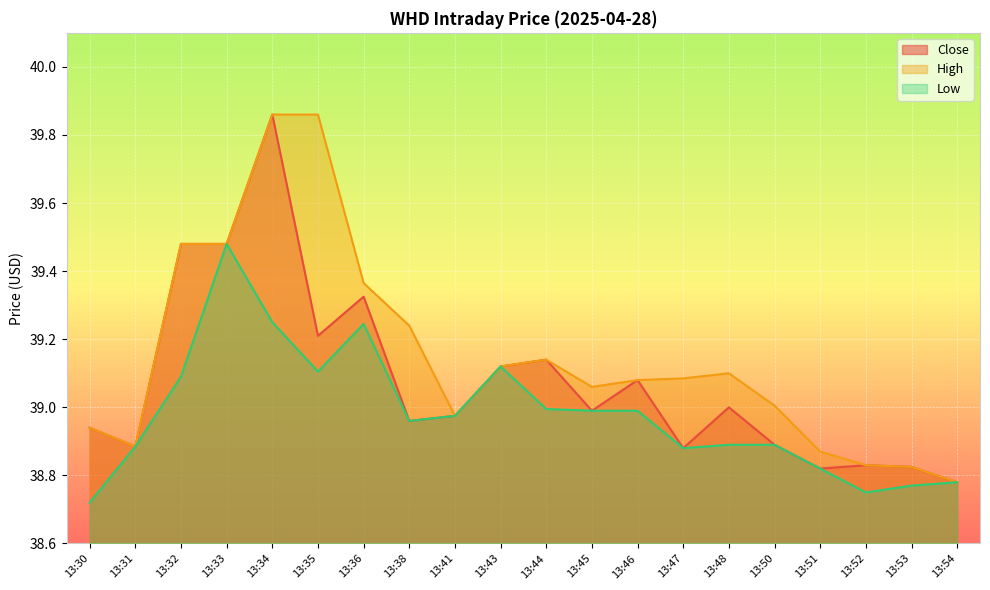

List the series in order of their peak value, highest first.

Close, High, Low